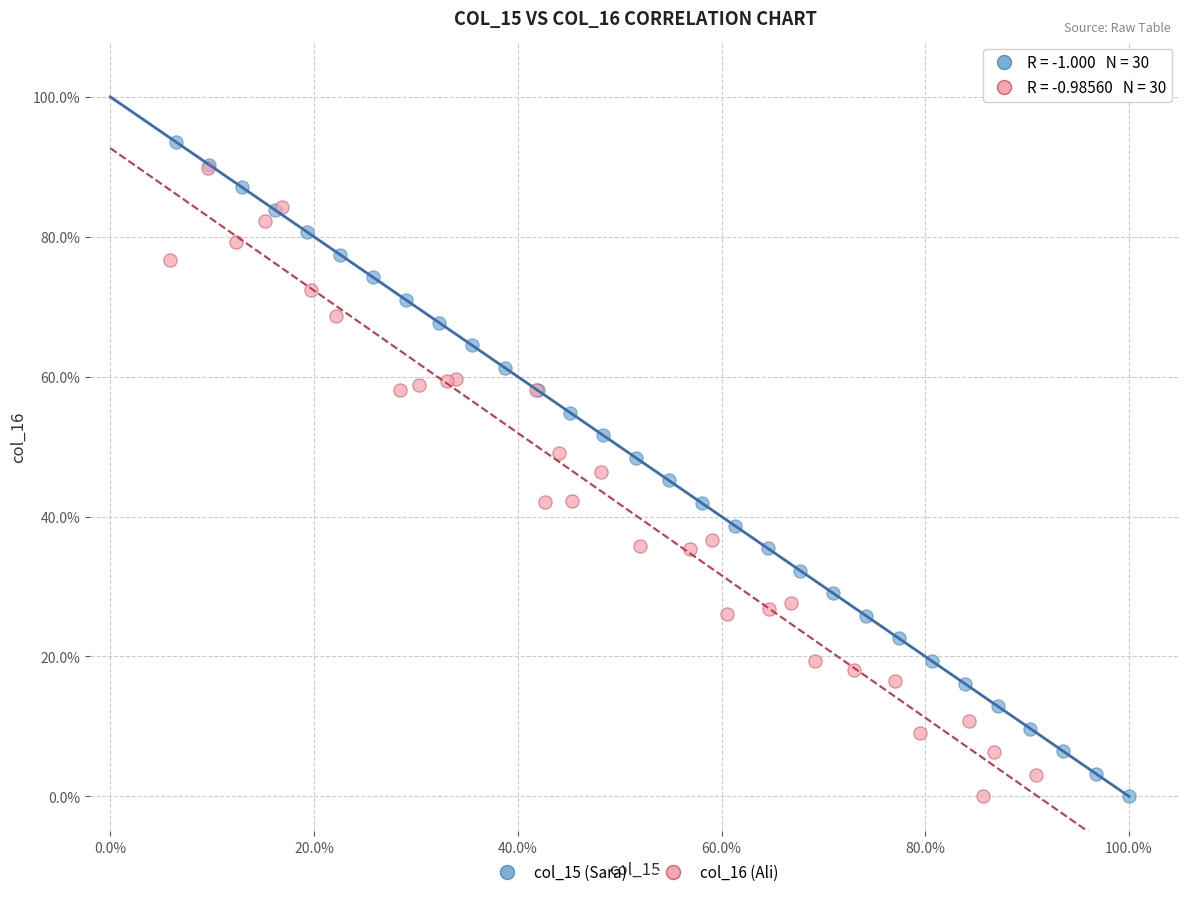

What are all the series names shown in the legend?

col_15 (Sara), col_16 (Ali)